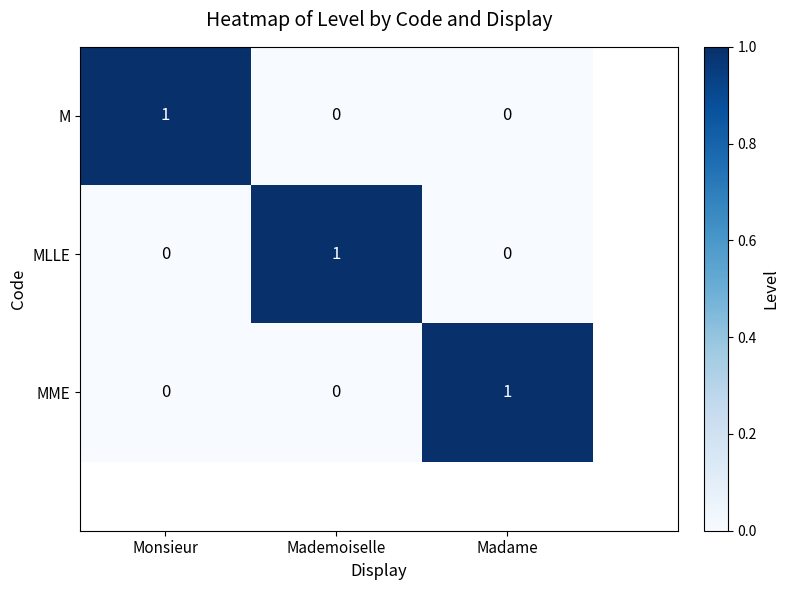

Rank the series by their maximum value, from highest to lowest.

M, MLLE, MME